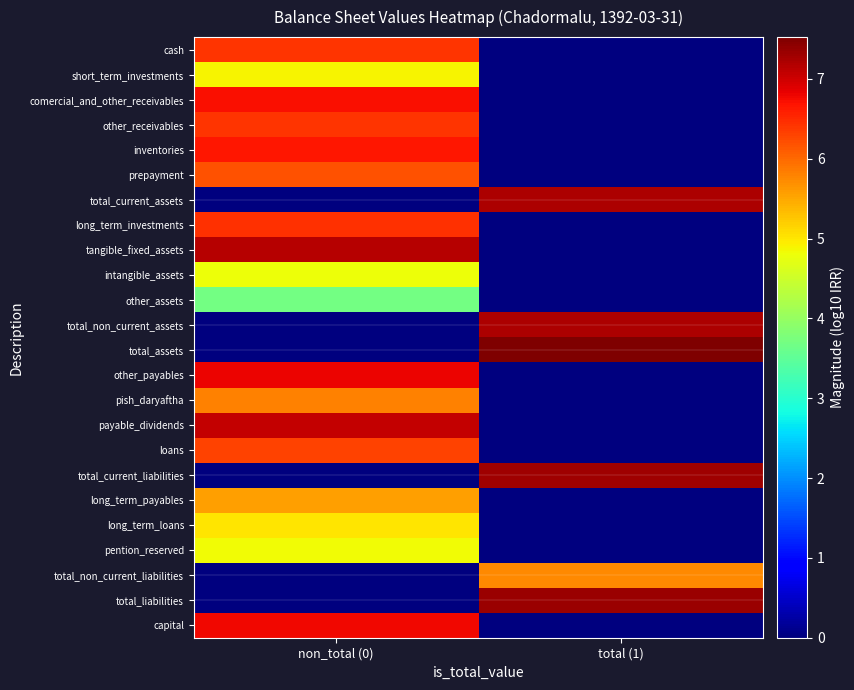

What is the total value across all series at non_total (0)?

107.5